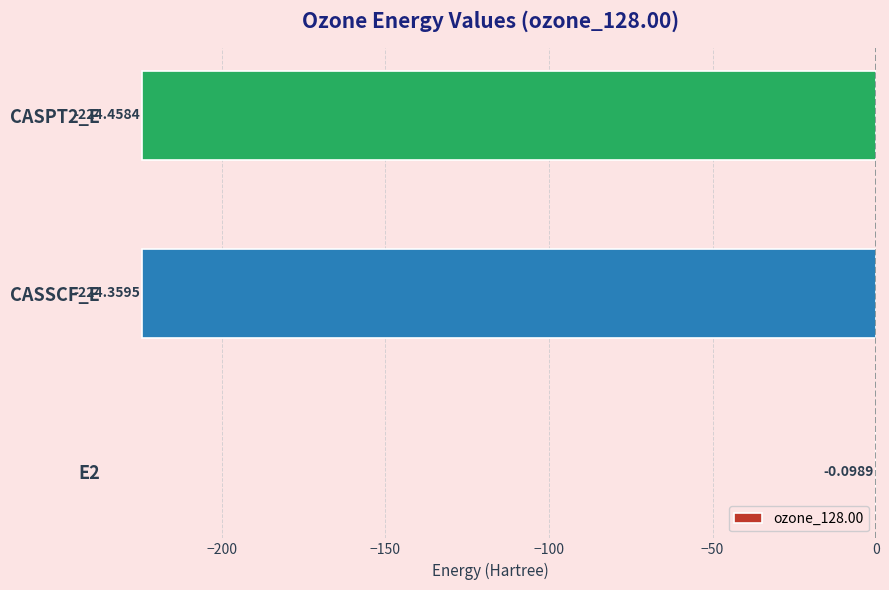

What is the sum of all values?

-448.9